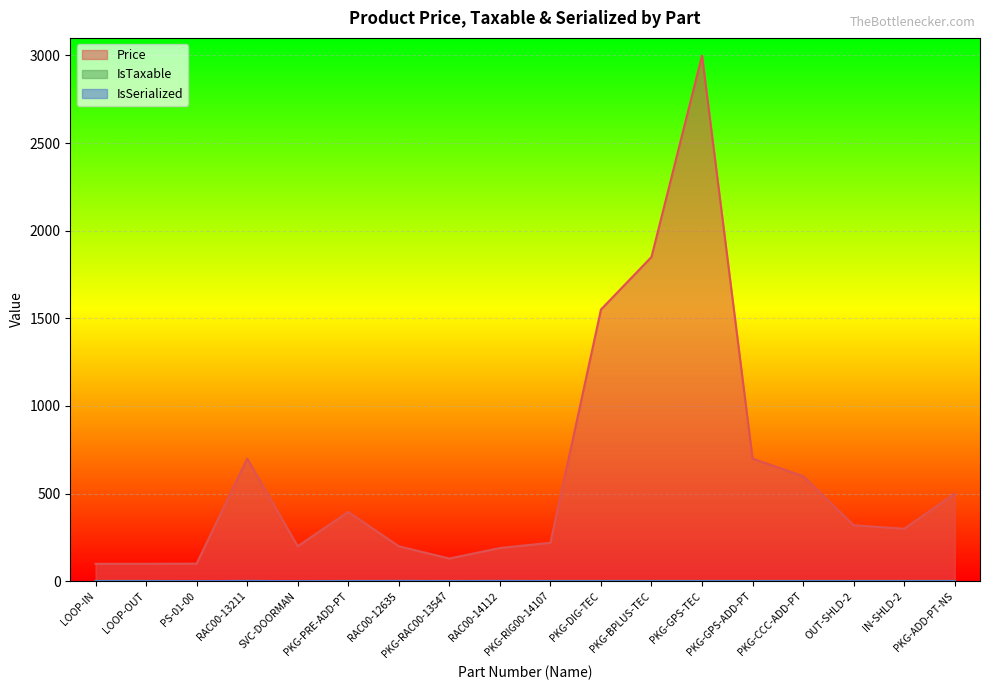

At which label is Price closest to 1549?

PKG-DIG-TEC